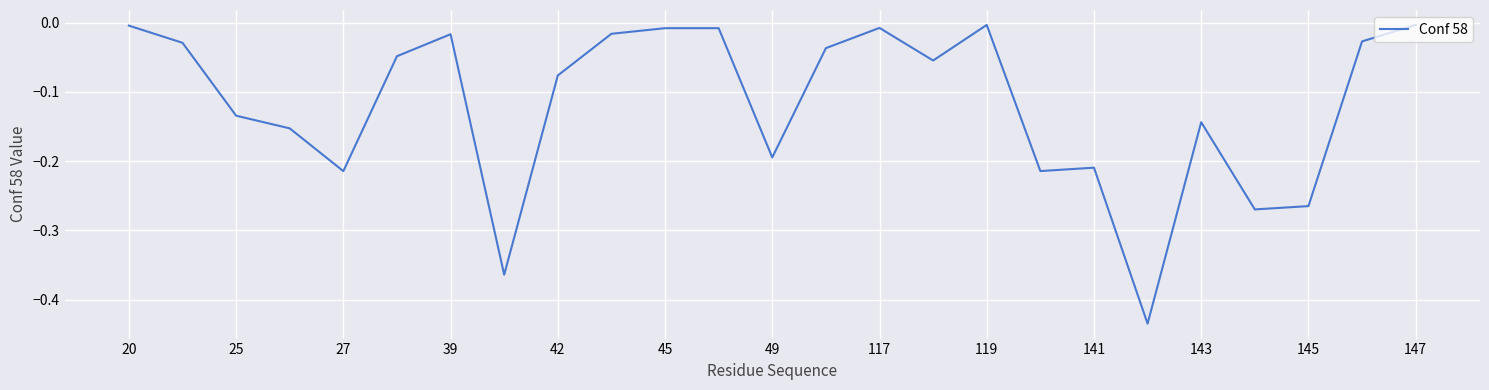

How many lines are shown in the chart?

1